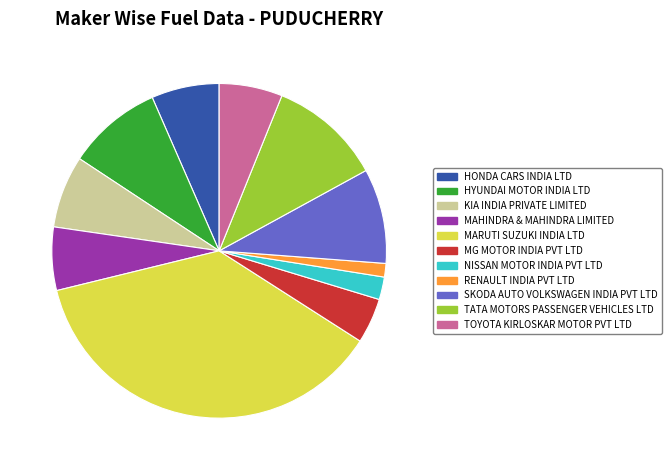

What is the ratio of the value at TOYOTA KIRLOSKAR MOTOR PVT LTD to the value at SKODA AUTO VOLKSWAGEN INDIA PVT LTD?

0.7